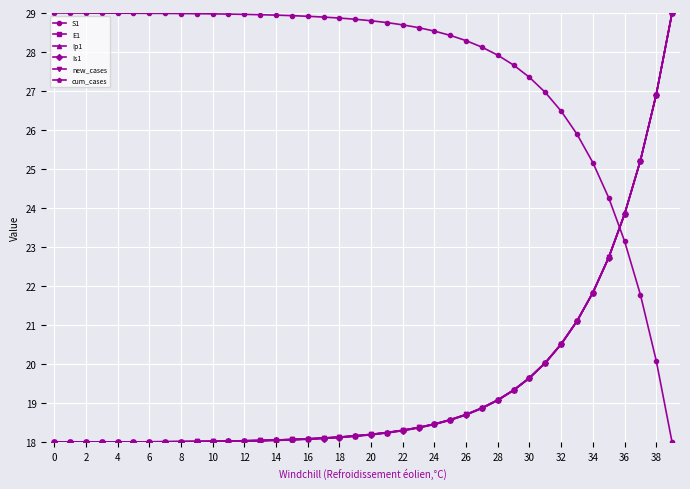

How many times do Ip1 and S1 cross each other?

1